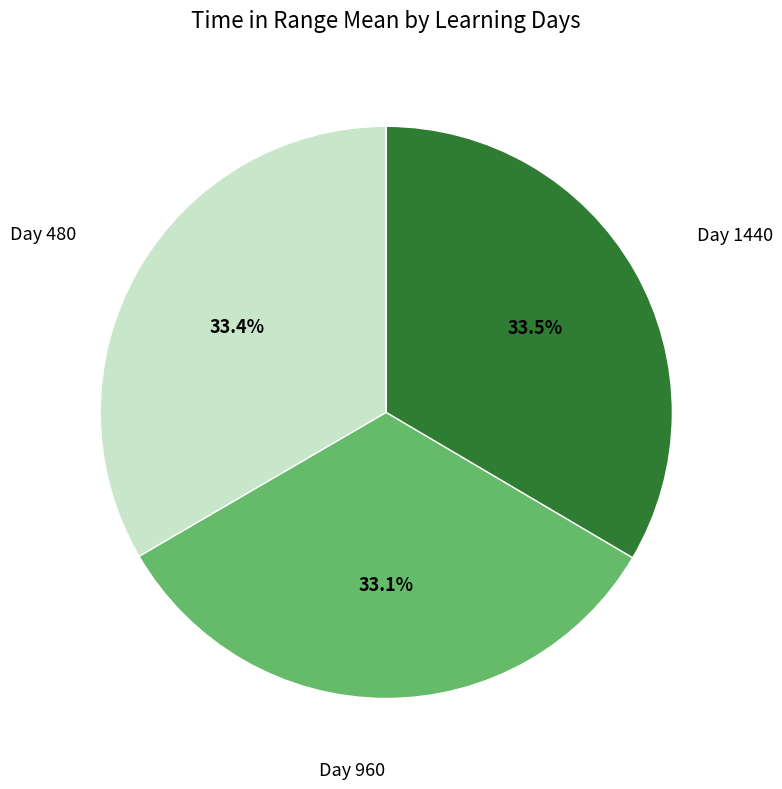

Does any single category account for the majority?

No